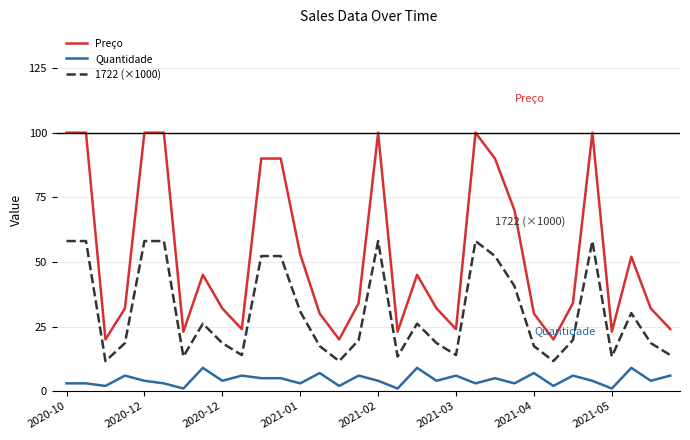

True or false: Preço and Quantidade cross at least once.

False